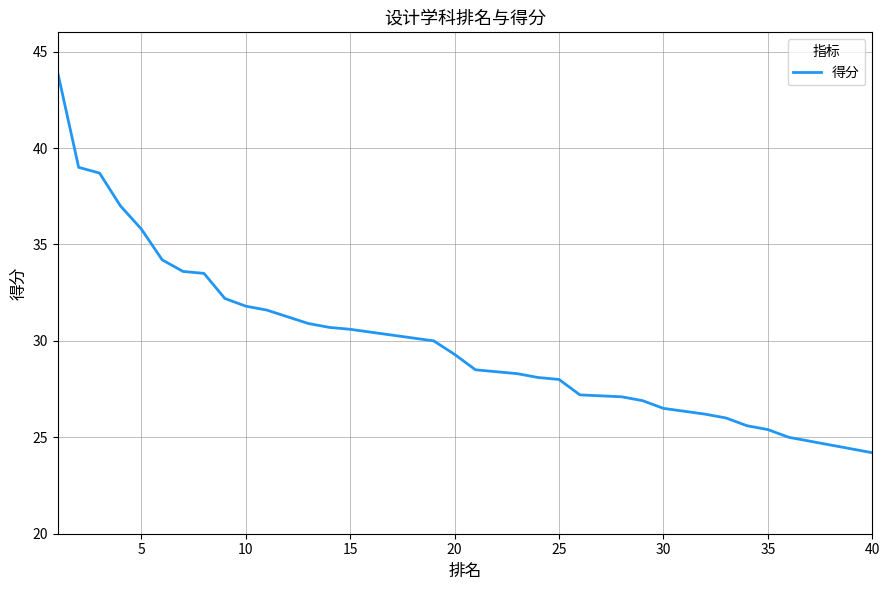

What is the greatest value displayed?

43.9